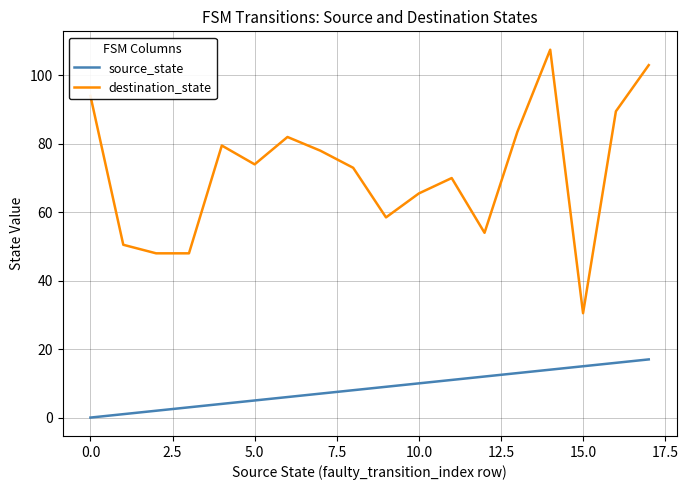

What is the sum of all source_state values?

153.0